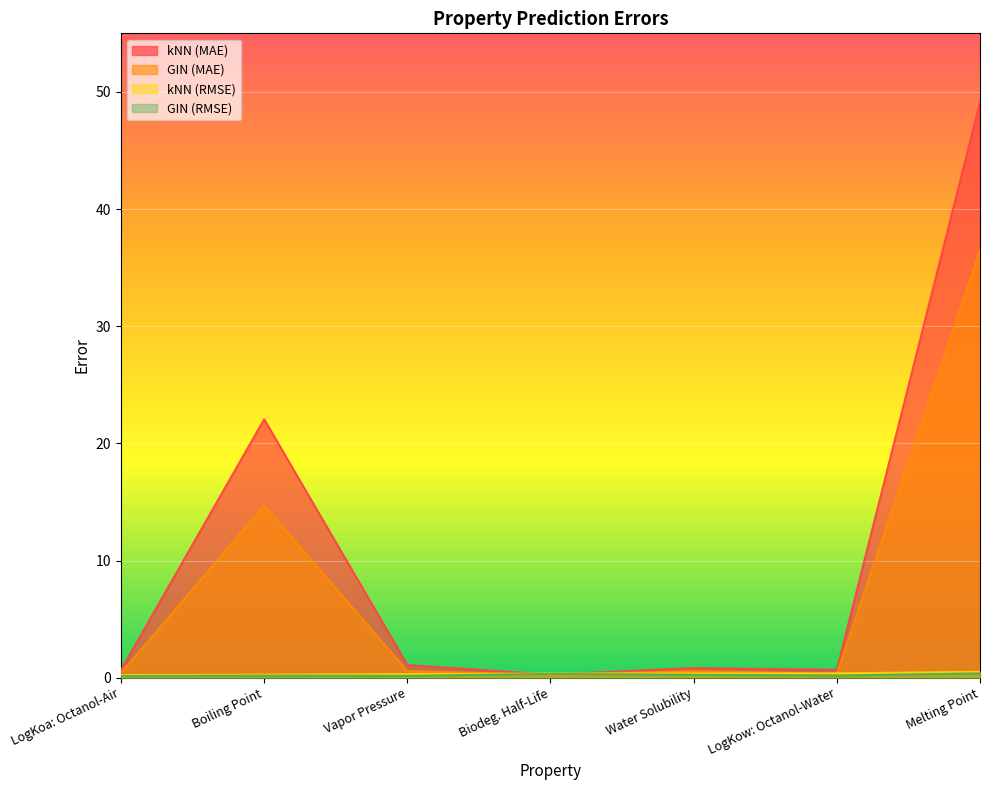

What is the value of the GIN (MAE) point at the 7th from the left?

36.5